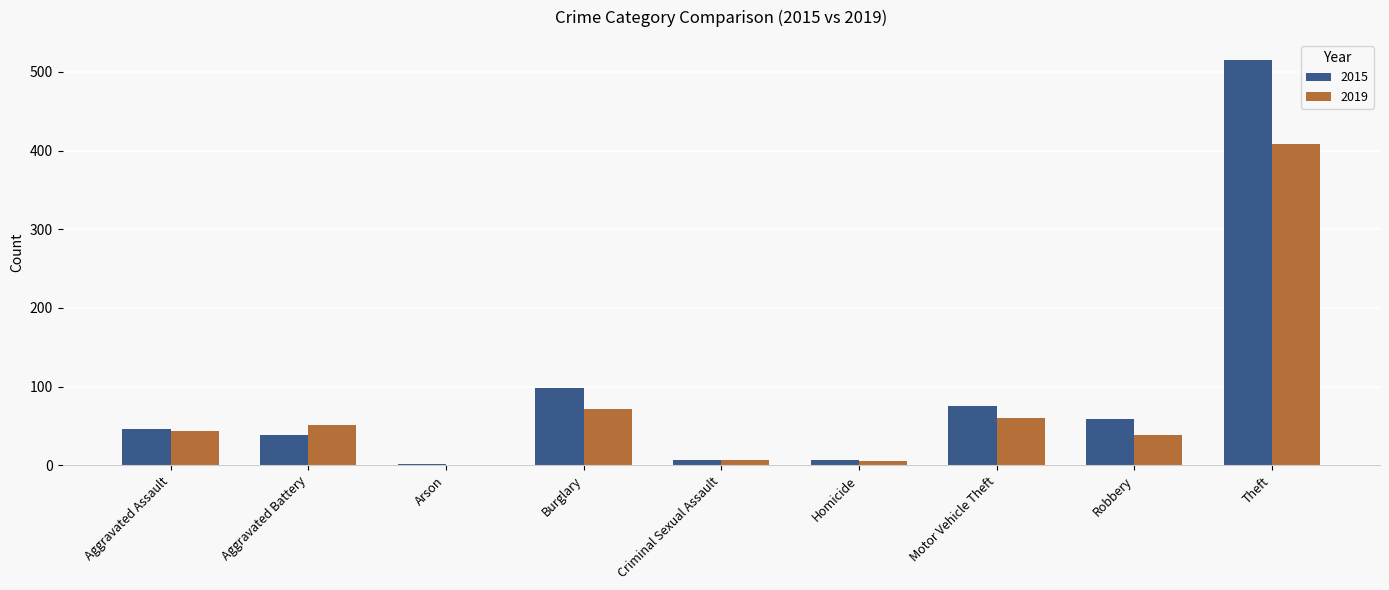

At which category is the sum across all series the highest?

Theft